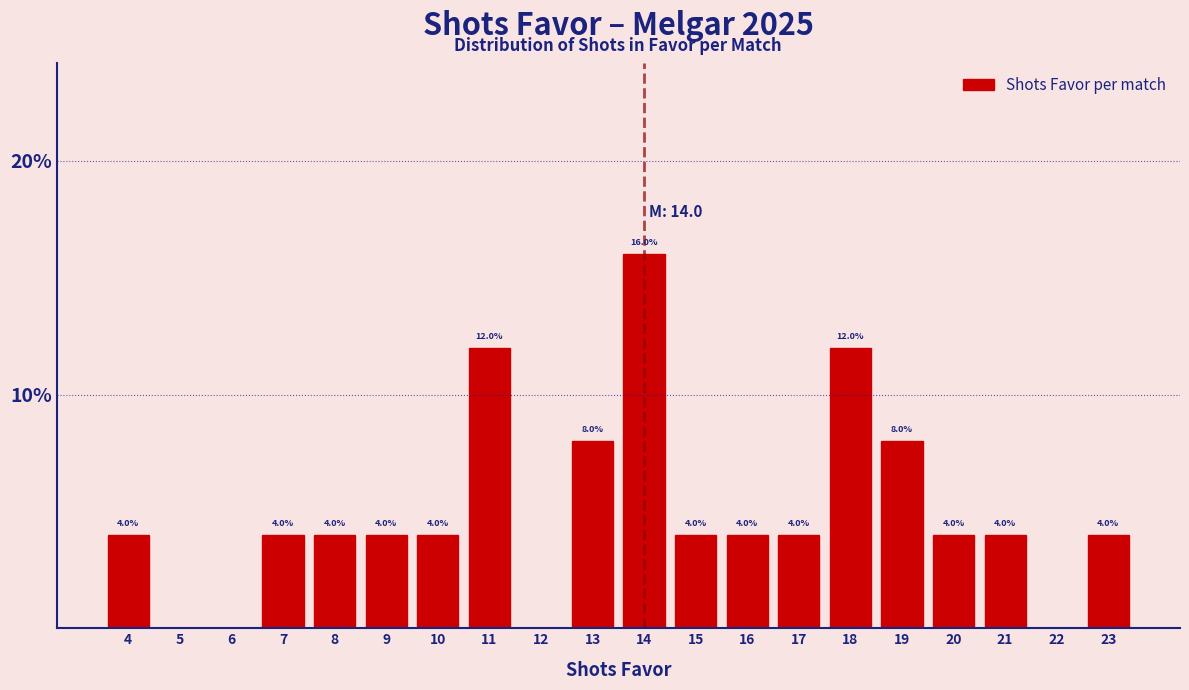

Reading right to left, what are all the values shown in this chart?

23=4	22=0	21=4	20=4	19=8	18=12	17=4	16=4	15=4	14=16	13=8	12=0	11=12	10=4	9=4	8=4	7=4	6=0	5=0	4=4